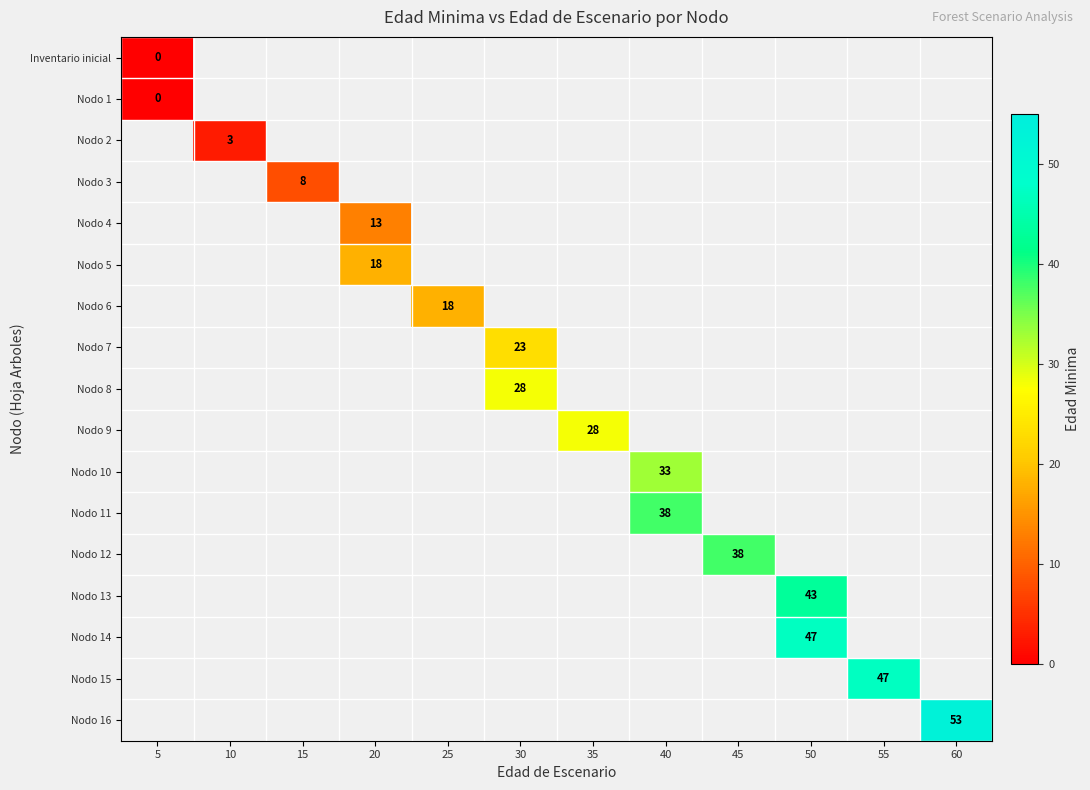

What is the maximum value shown in the chart?

53.0